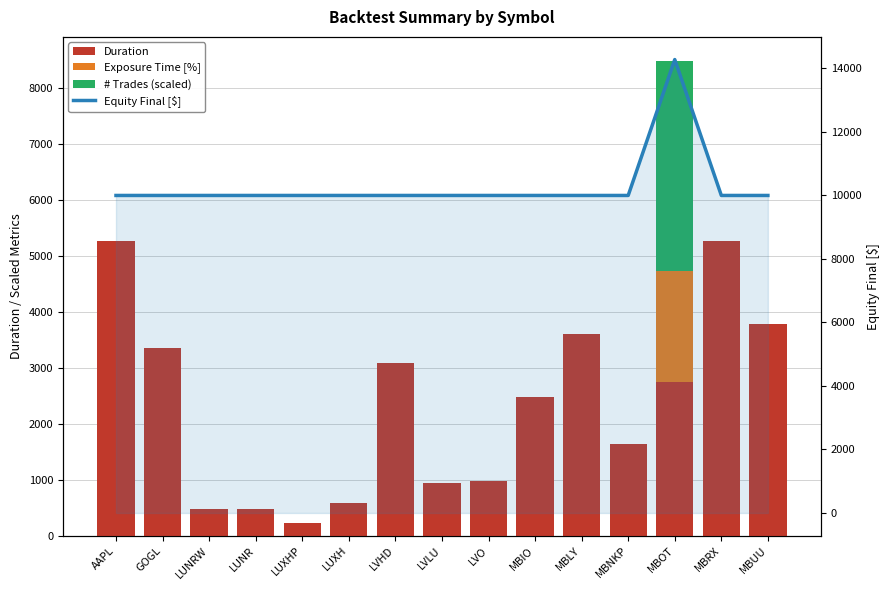

What is the label of the 2nd bar from the right?

MBRX